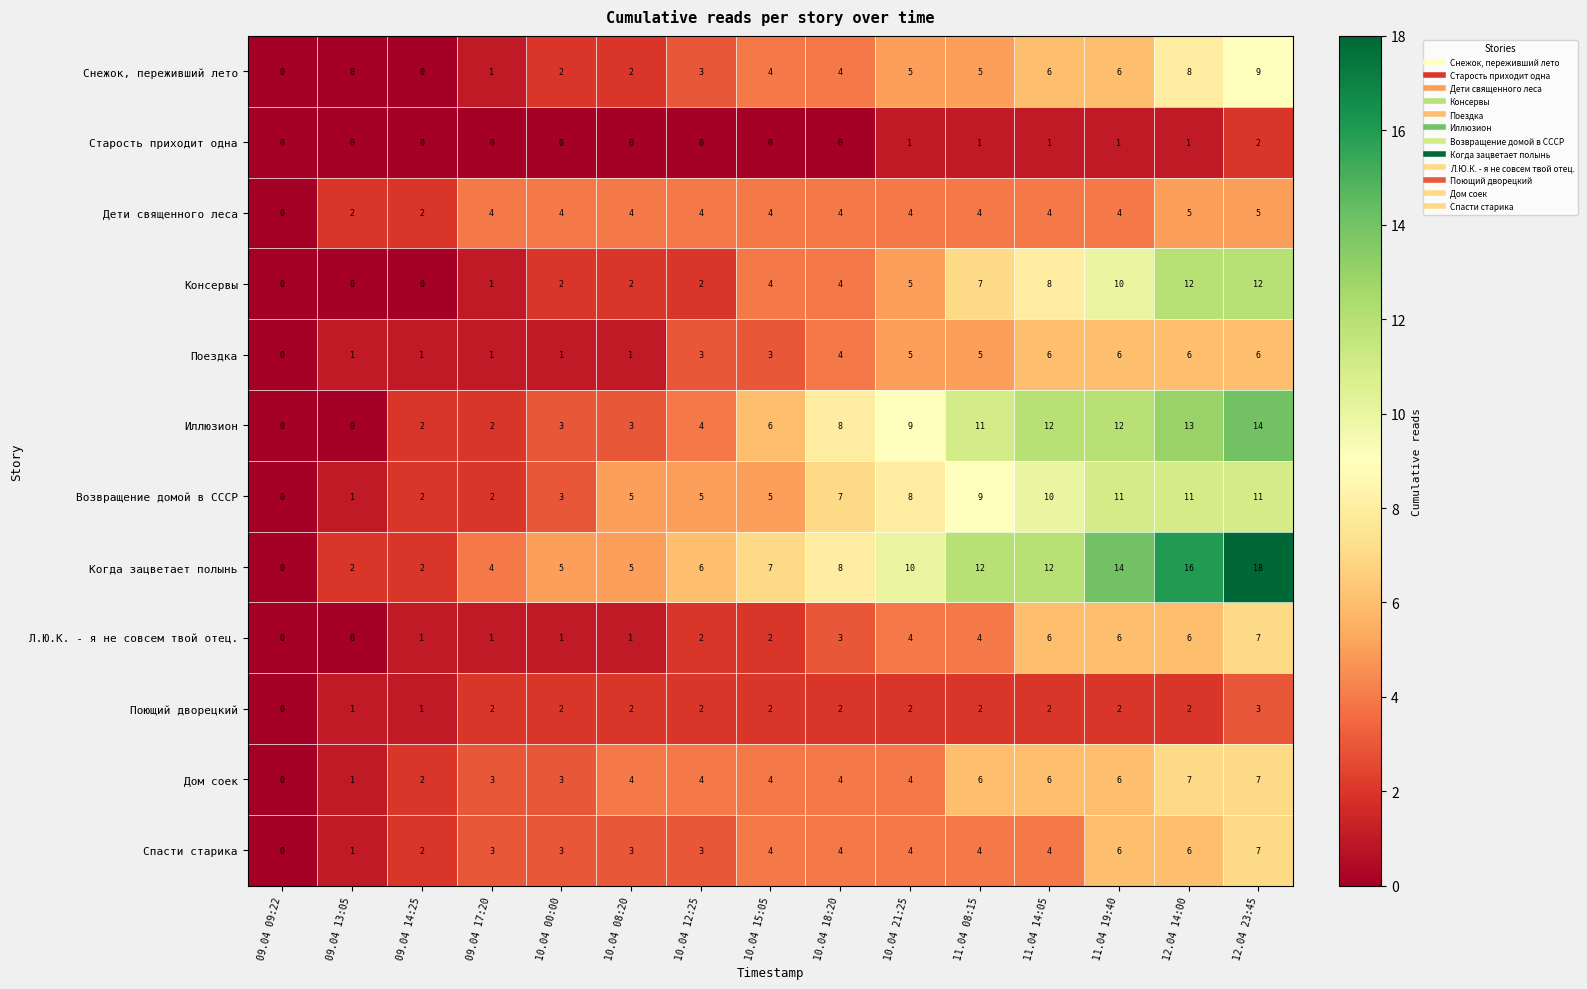

What is the total value across all series at 10.04 15:05?

45